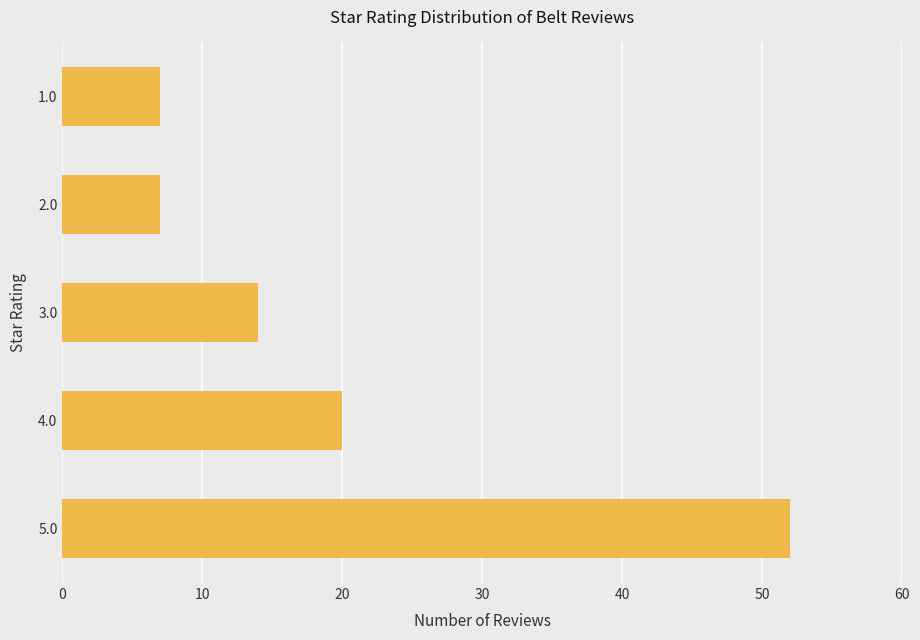

What is the greatest value displayed?

52